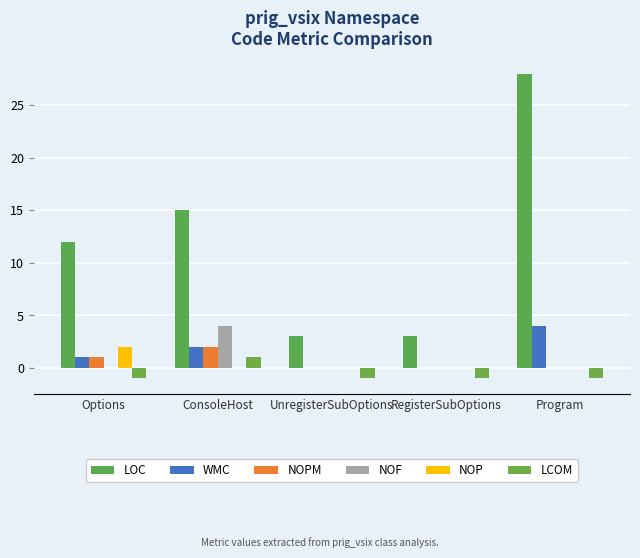

Is the value of LOC at UnregisterSubOptions greater than the value of NOPM at Options?

Yes